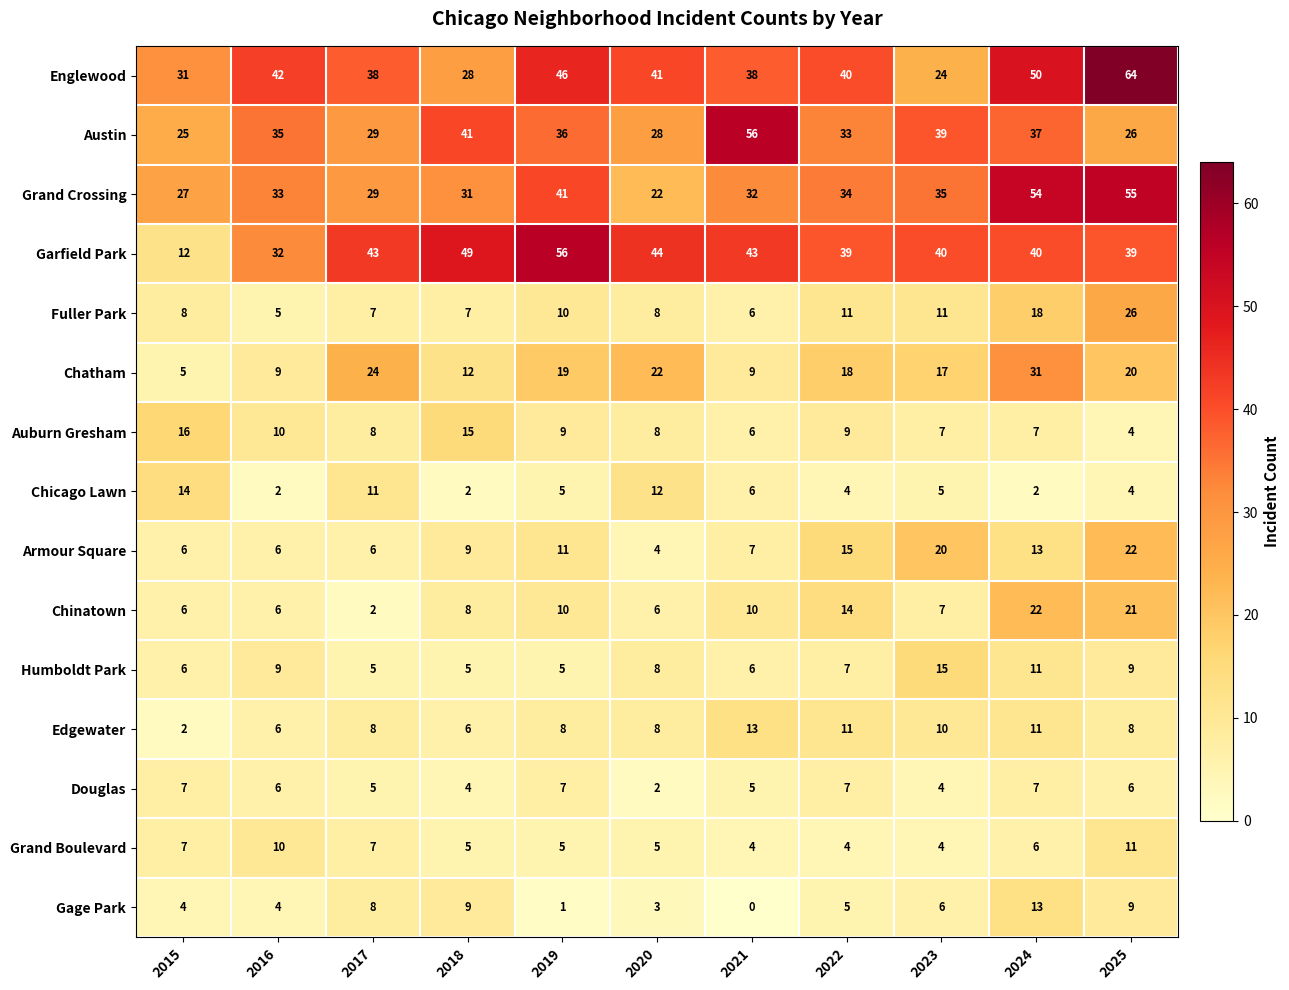

At which category is the sum across all series the highest?

2025